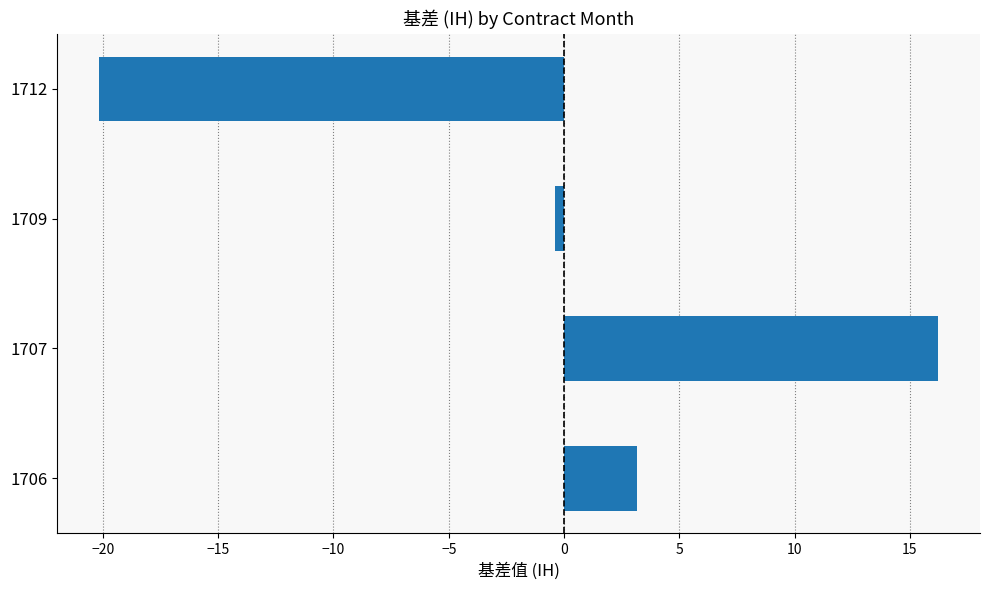

The value at 1707 is 16.2. True or false?

True